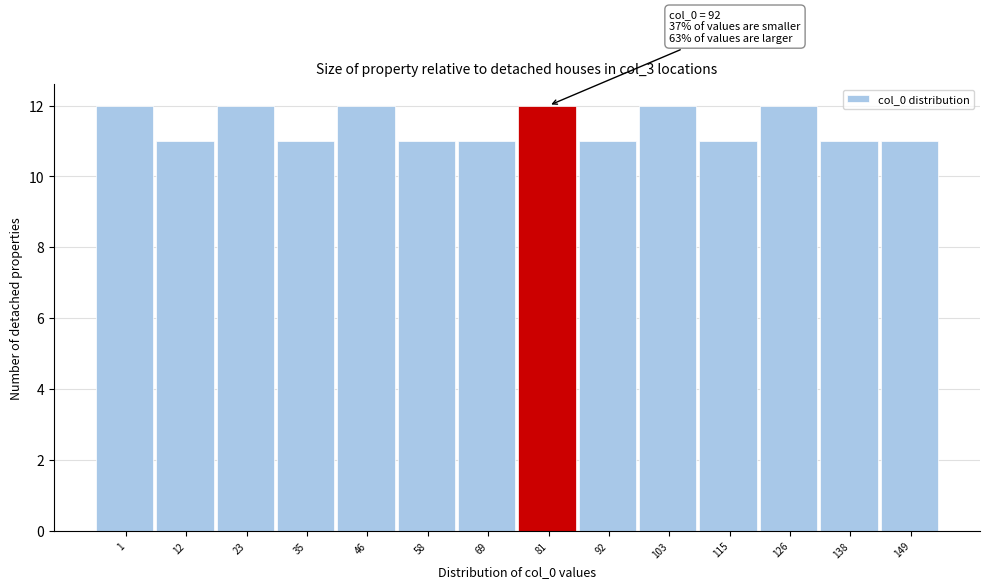

Reading left to right, list all the values displayed in this chart.

1=12	12=11	23=12	35=11	46=12	58=11	69=11	81=12	92=11	103=12	115=11	126=12	138=11	149=11